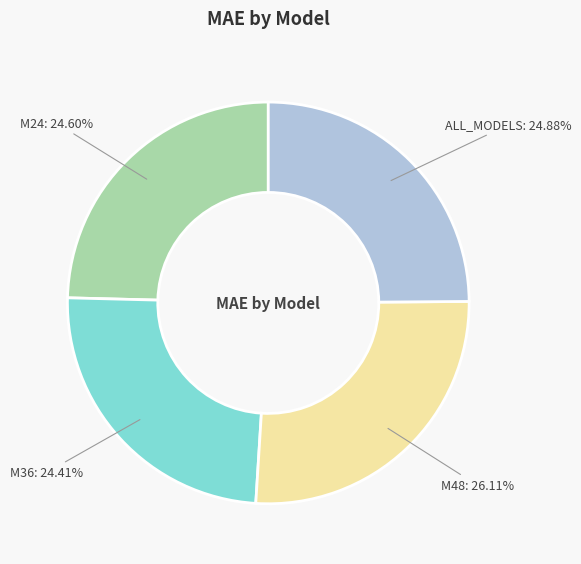

How many slices are in this pie chart?

4